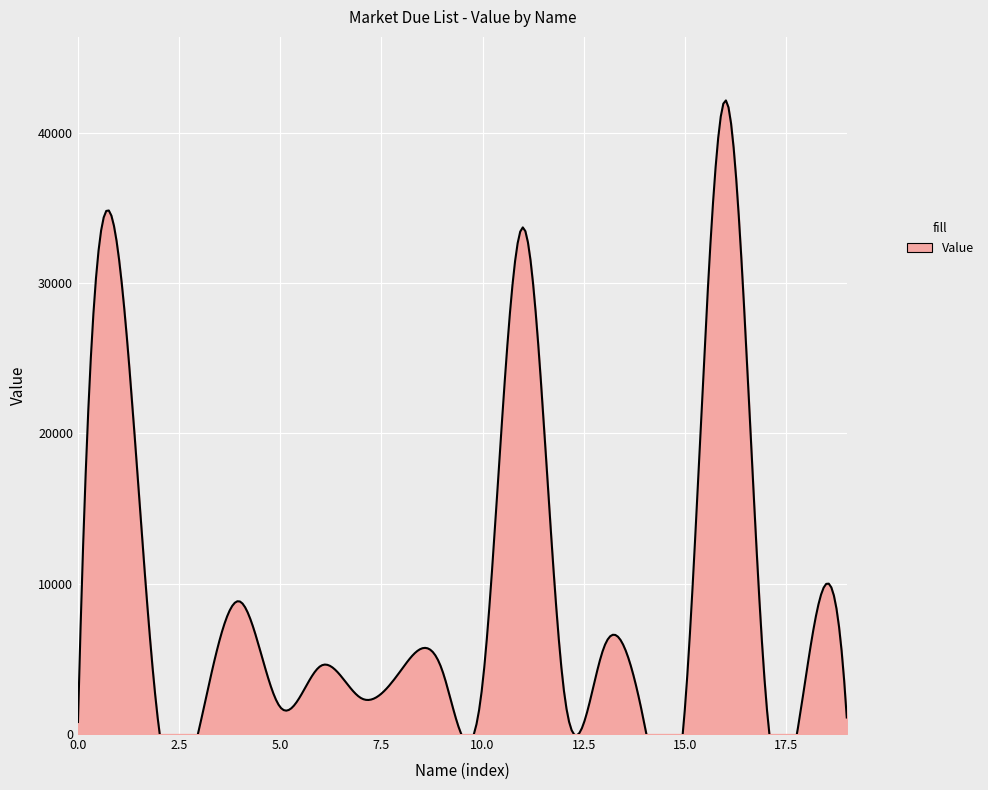

List the labels in order of value, smallest first.

Midul, Nishan, Nayem, Rony, Cleaner, Ankur, Fahim, Mamun, Ramjan, Robiul, Koushik, Saon Sup, Iqbal, Sajib, imran, Sweet, Riko, Alomgir, Bijoy, Akram